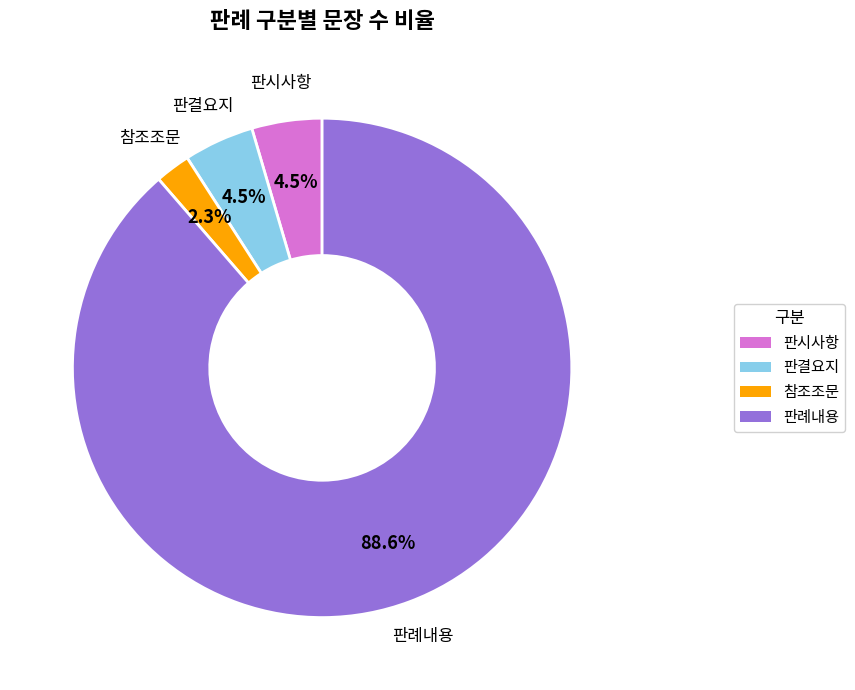

Is 판례내용 the majority of the pie?

Yes